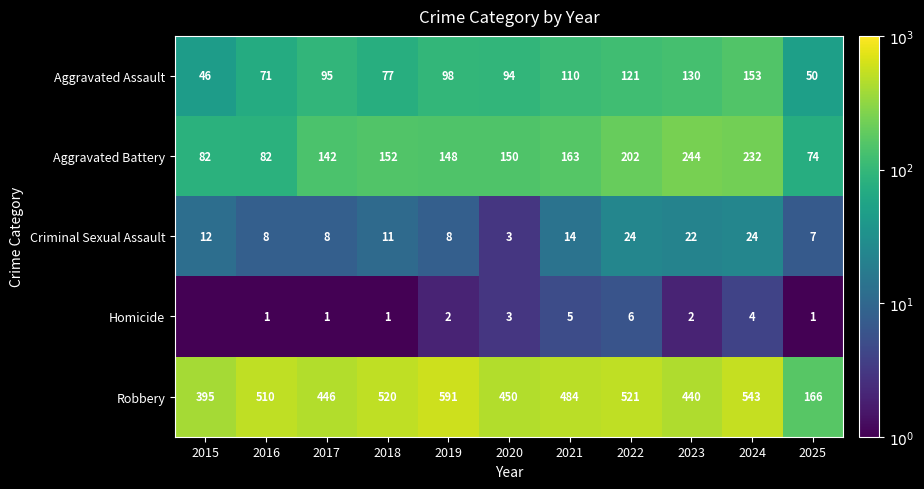

Rank the series at 2018 from lowest to highest value.

Homicide, Criminal Sexual Assault, Aggravated Assault, Aggravated Battery, Robbery